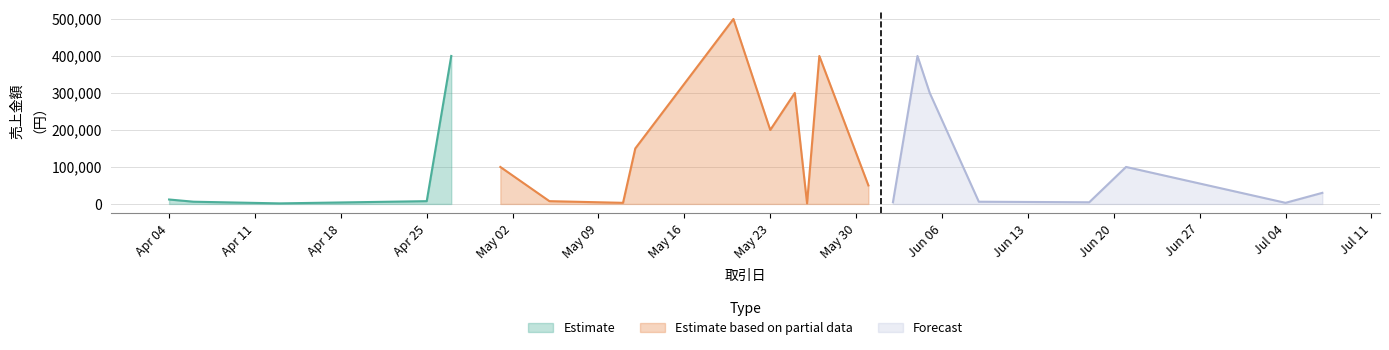

At which label is Estimate closest to 200750?

Apr 04